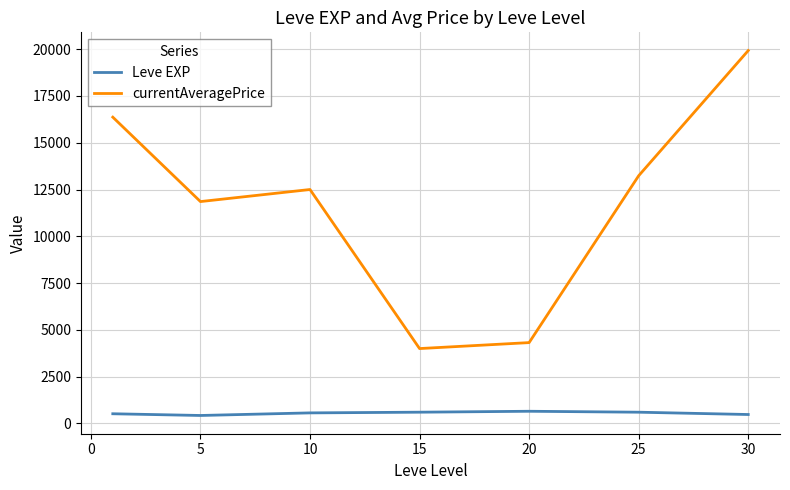

Is this an area chart (filled region under the line)?

No